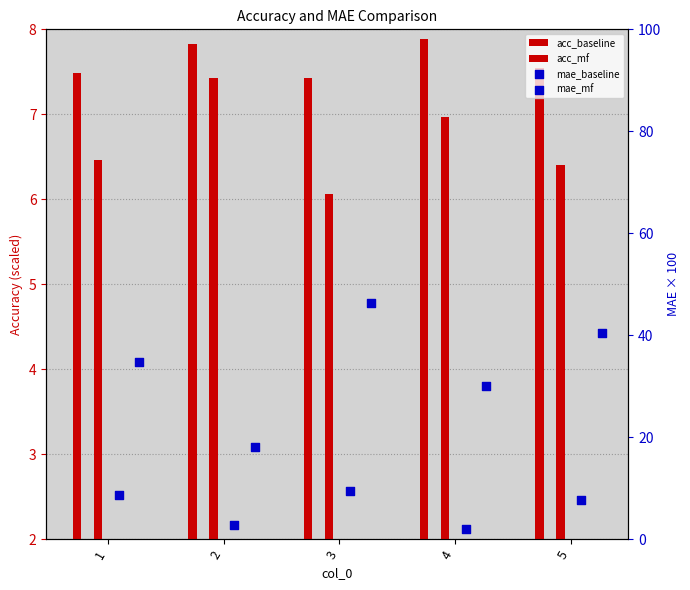

At how many categories does at least one series exceed 27?

4